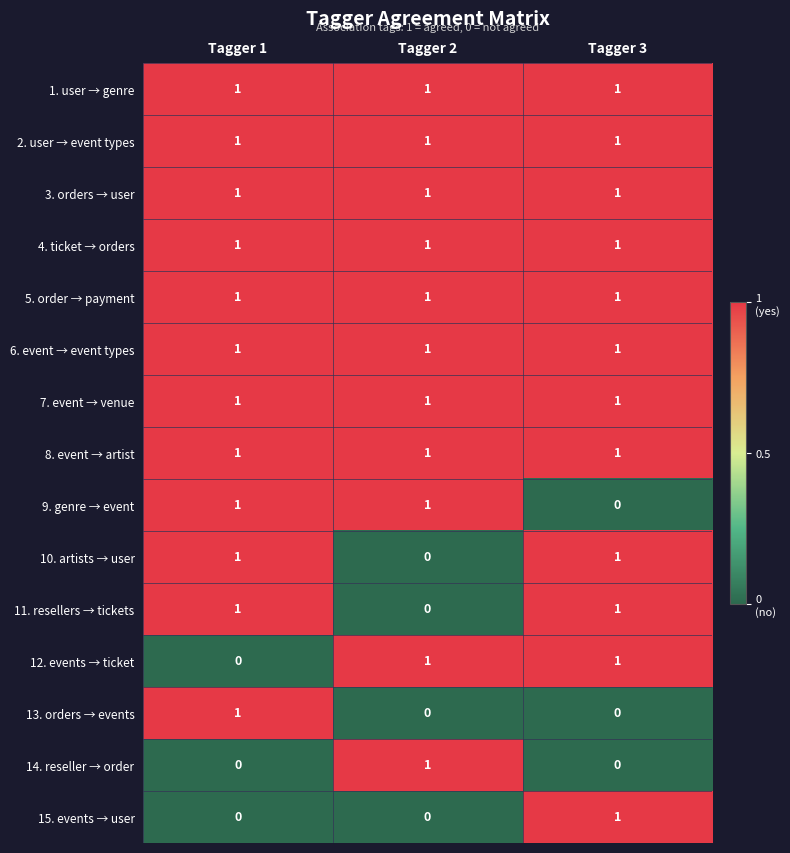

How many categories are shown in the chart?

3